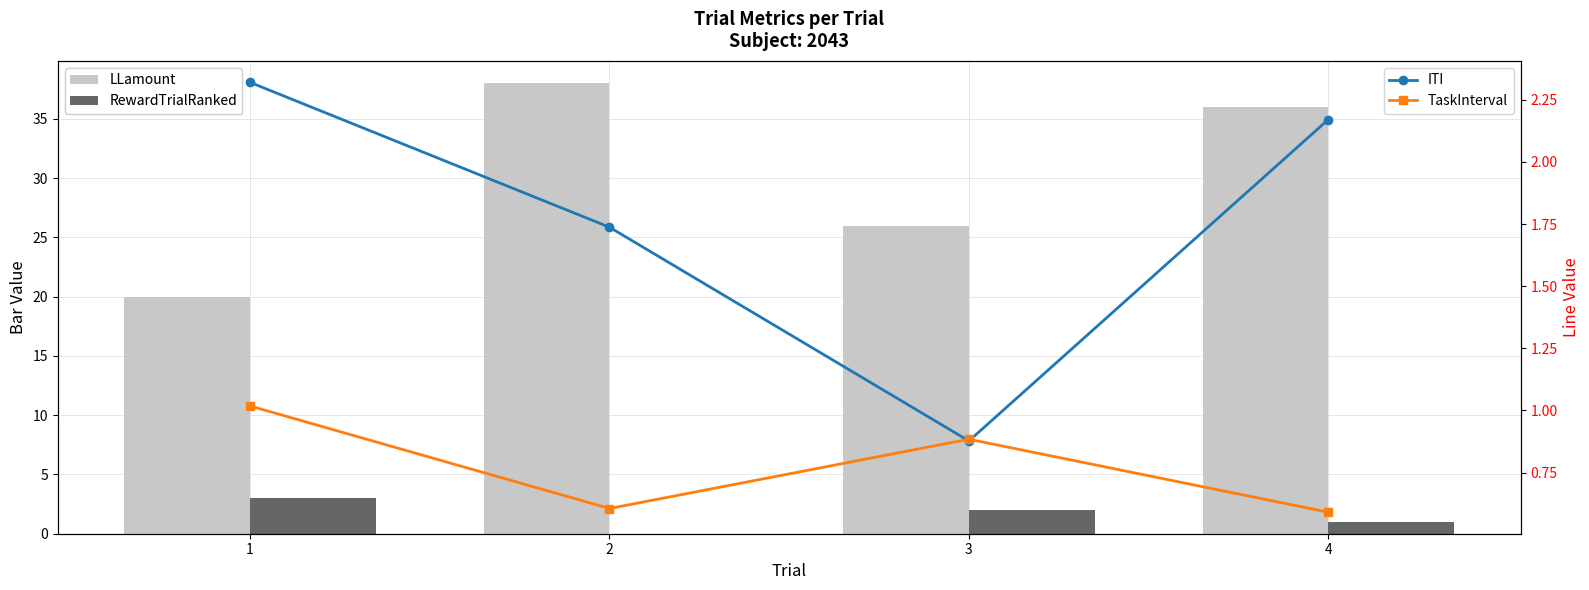

Which series has the widest spread of values?

LLamount